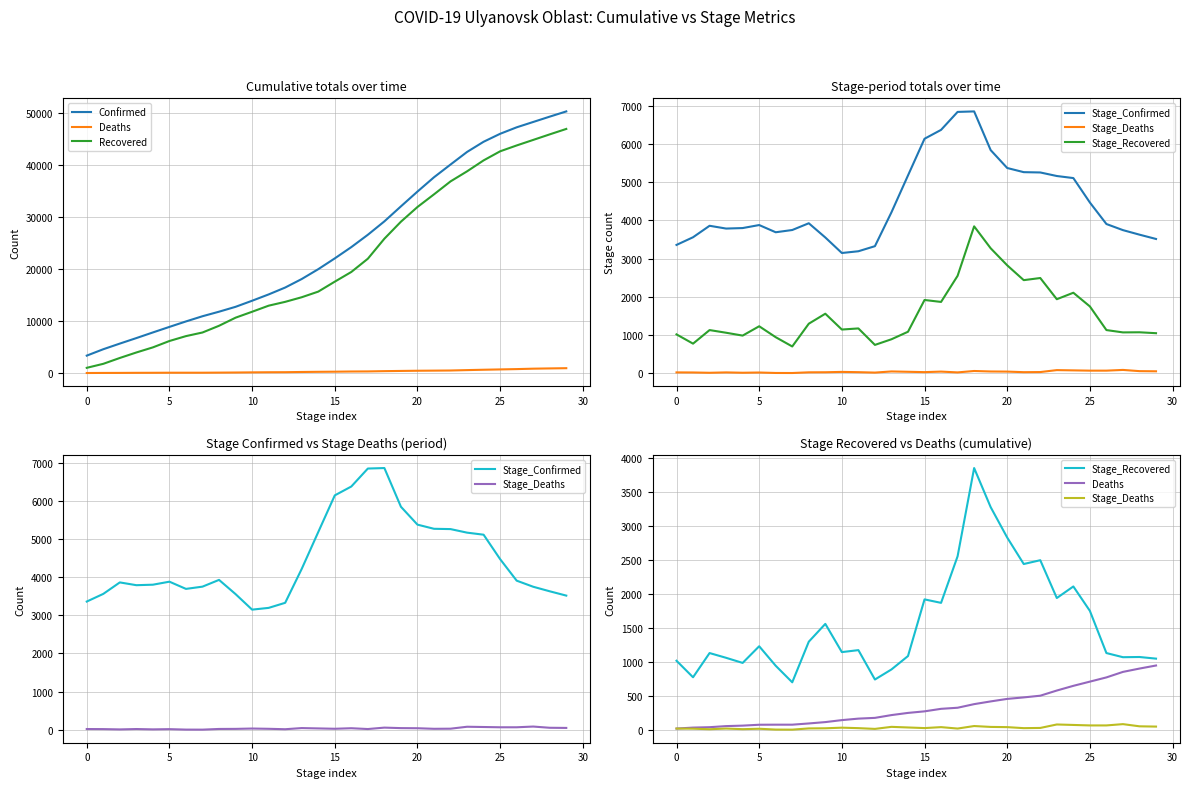

True or false: Stage_Recovered and Recovered cross at least once.

False